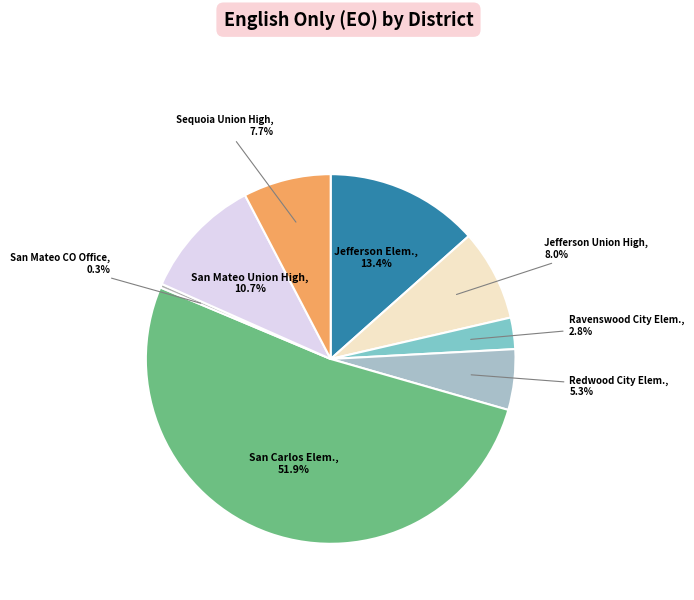

How many slices are in this pie chart?

8